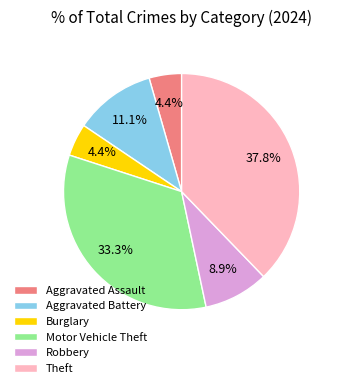

The Theft slice represents 50% of the pie. True or false?

False